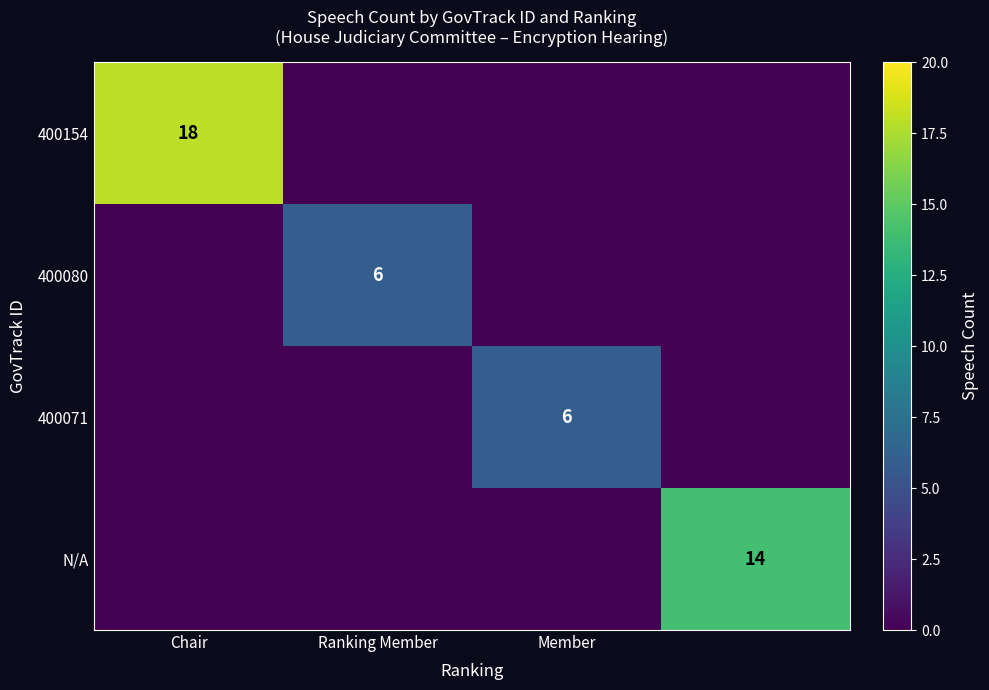

Count the number of categories in the chart.

4